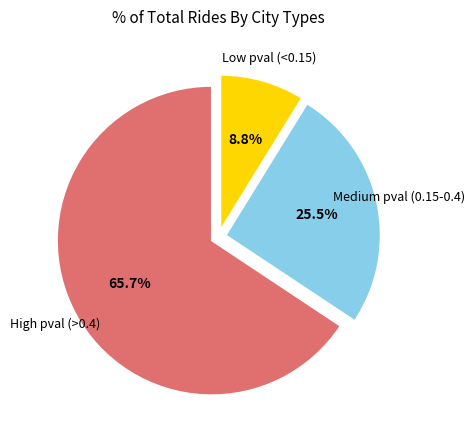

Which slice is the smallest?

Low pval (<0.15)